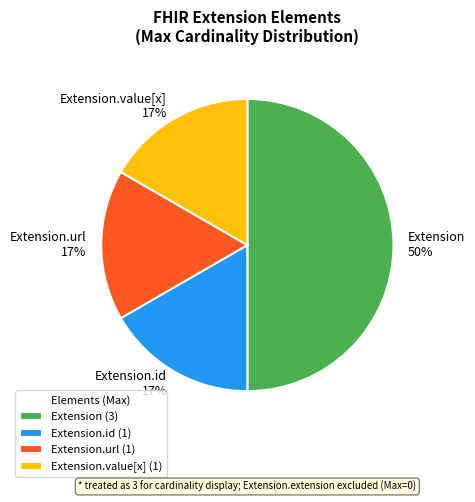

Is it true that Extension.value[x] is 1% of the pie?

False